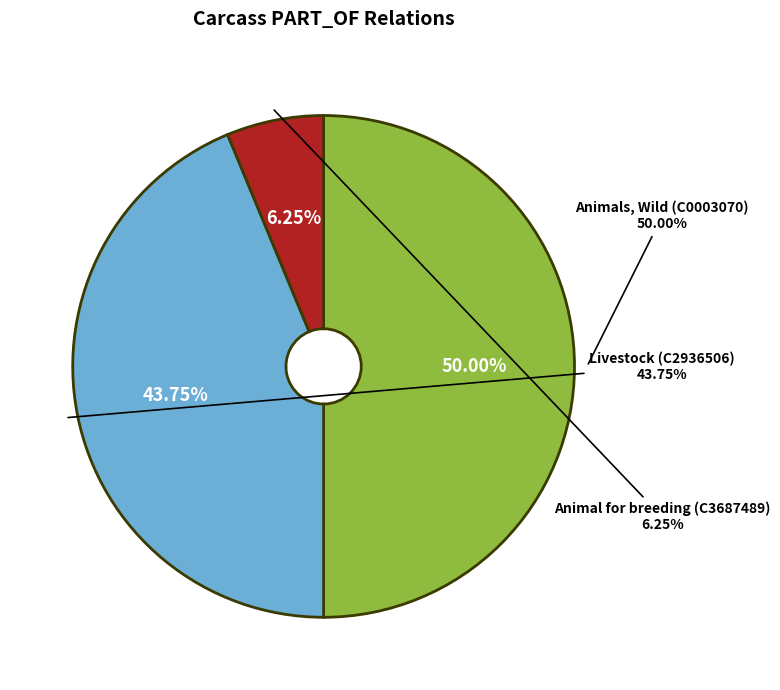

Is the sum of Livestock (C2936506) and Animals, Wild (C0003070) greater than half?

Yes